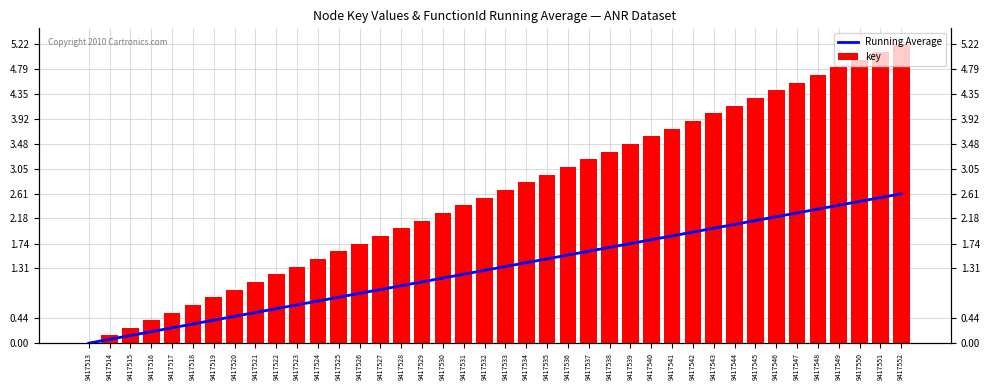

Where does the Running Average series first go above 1?

9417528